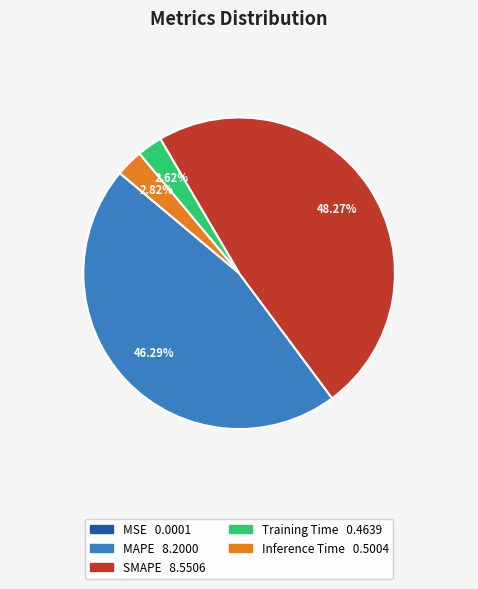

To the nearest percent, what percentage of the pie is Inference Time?

3%